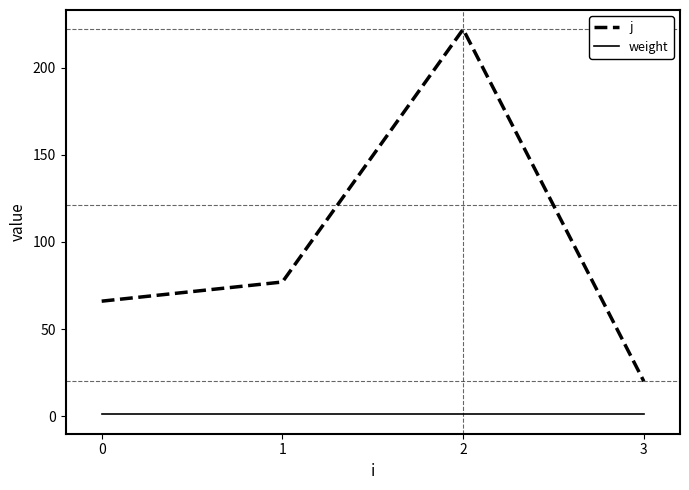

What is the sum of all weight values?

4